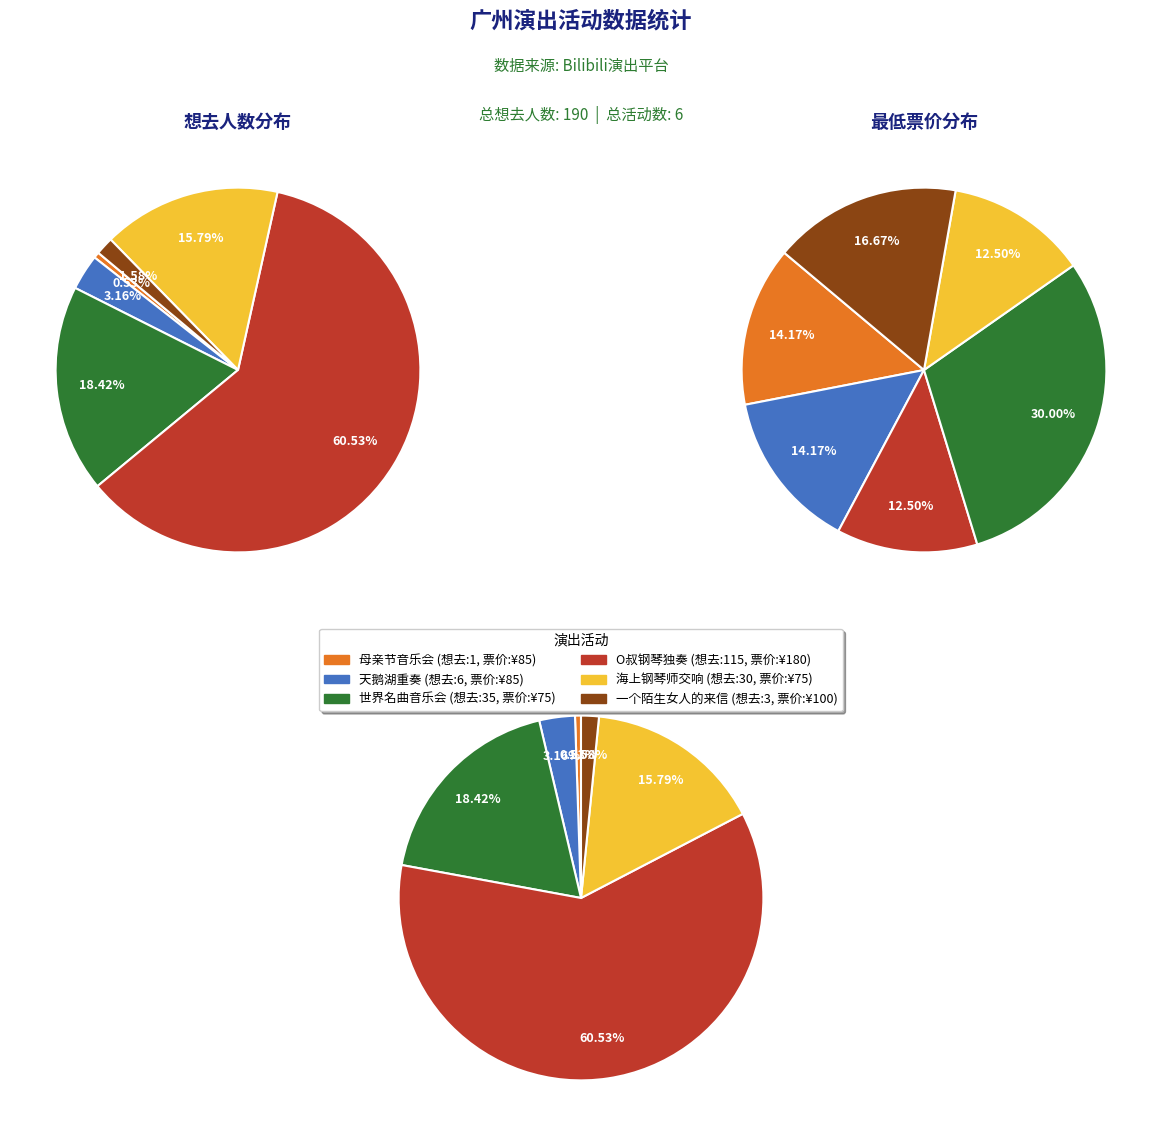

How many segments does this pie chart have?

6